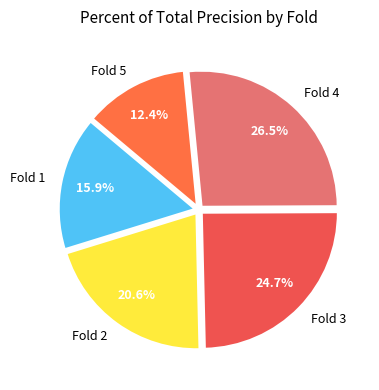

What percentage is the Fold 1 slice, to the nearest percent?

16%